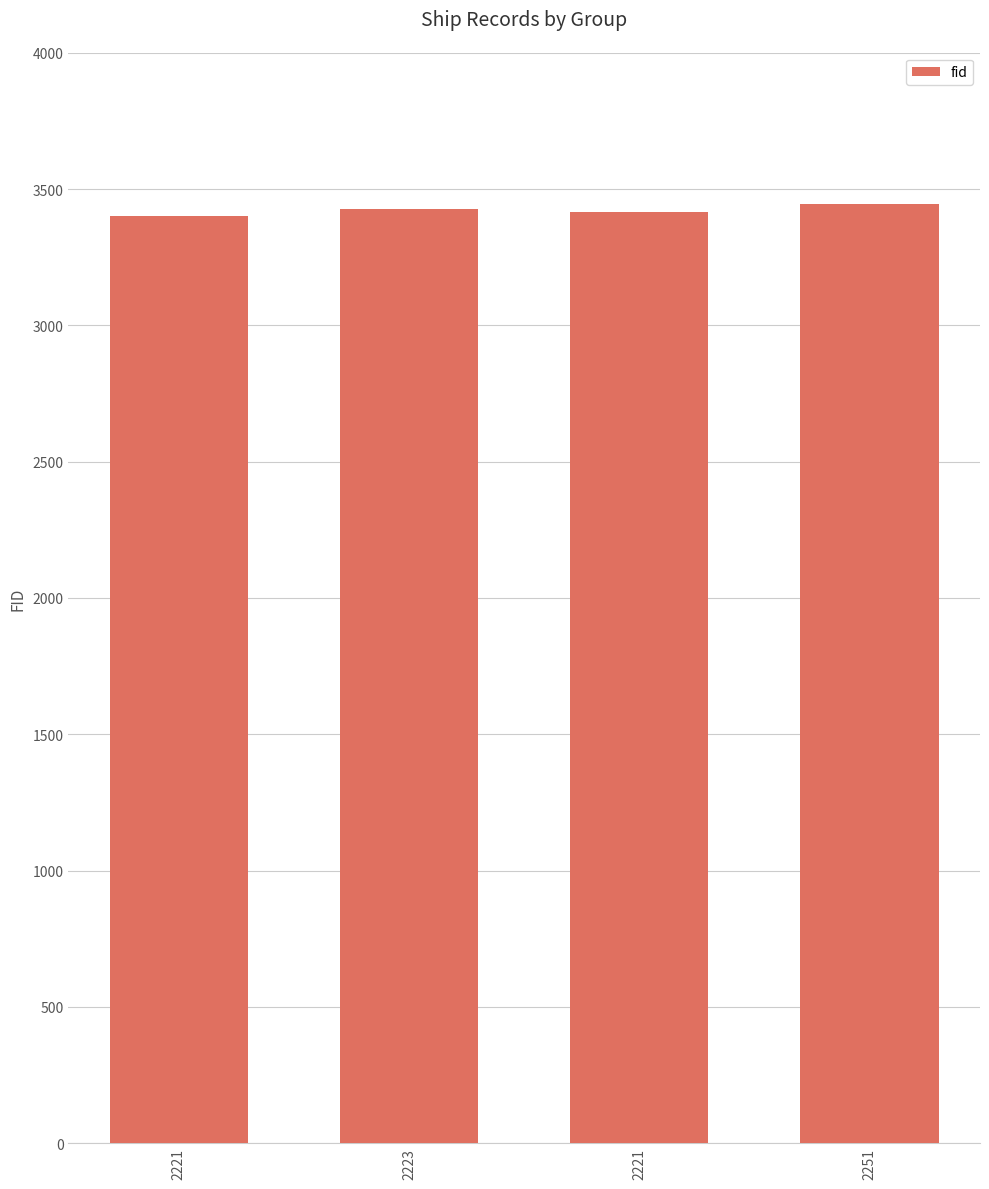

Reading right to left, transcribe all the data shown in this chart.

3444	3417	3428	3402